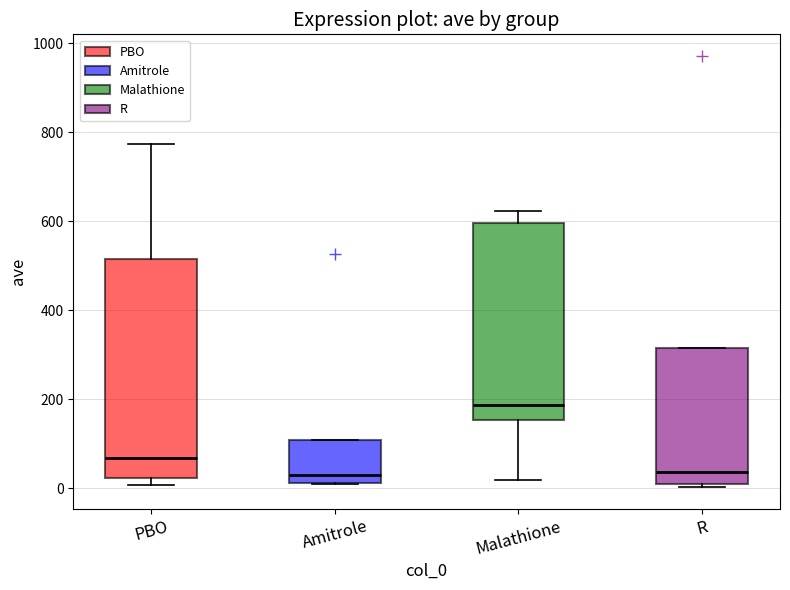

Where is the lower edge of the box for PBO on the y-axis? The values are not printed on the chart, so give them approximately, as read against the axis.

20